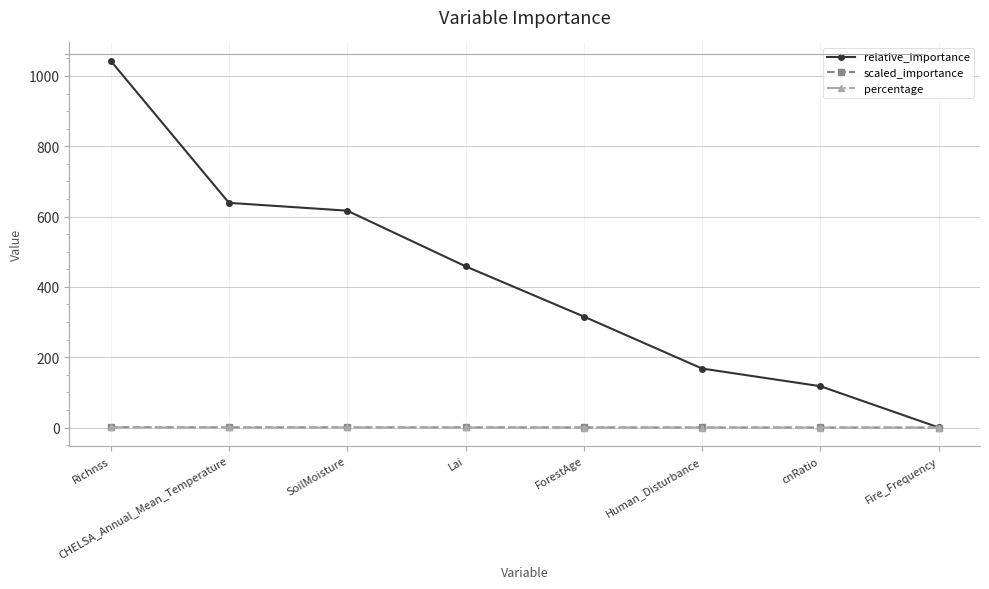

What is the minimum value for relative_importance?

0.3